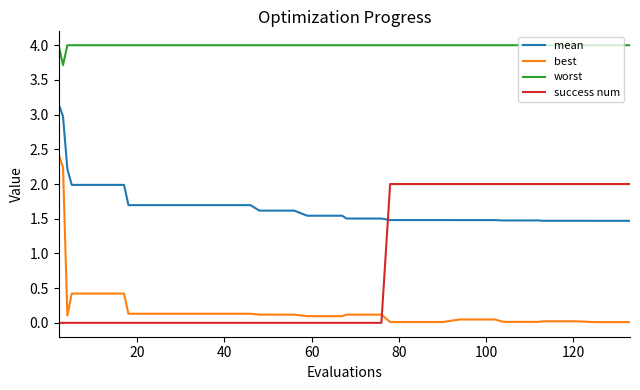

Which series has the largest total across all categories?

worst